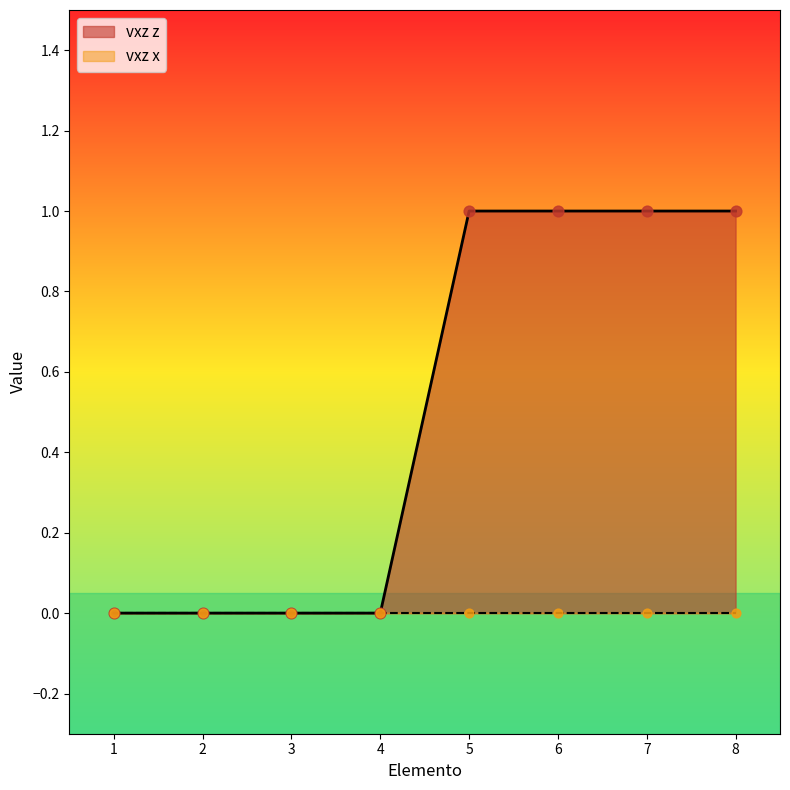

Which has a higher value, 6 or 1?

6